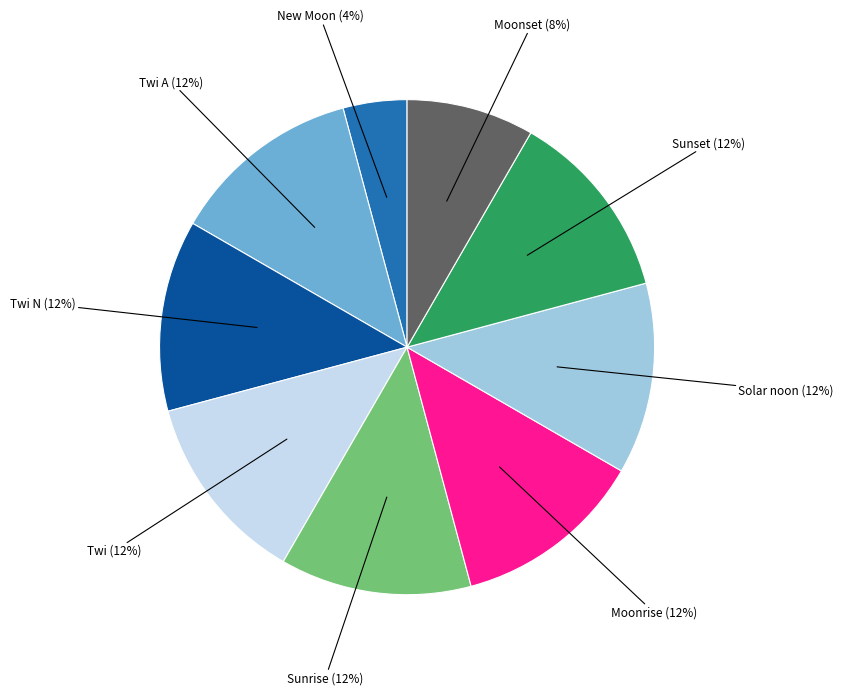

How many slices are in this pie chart?

9